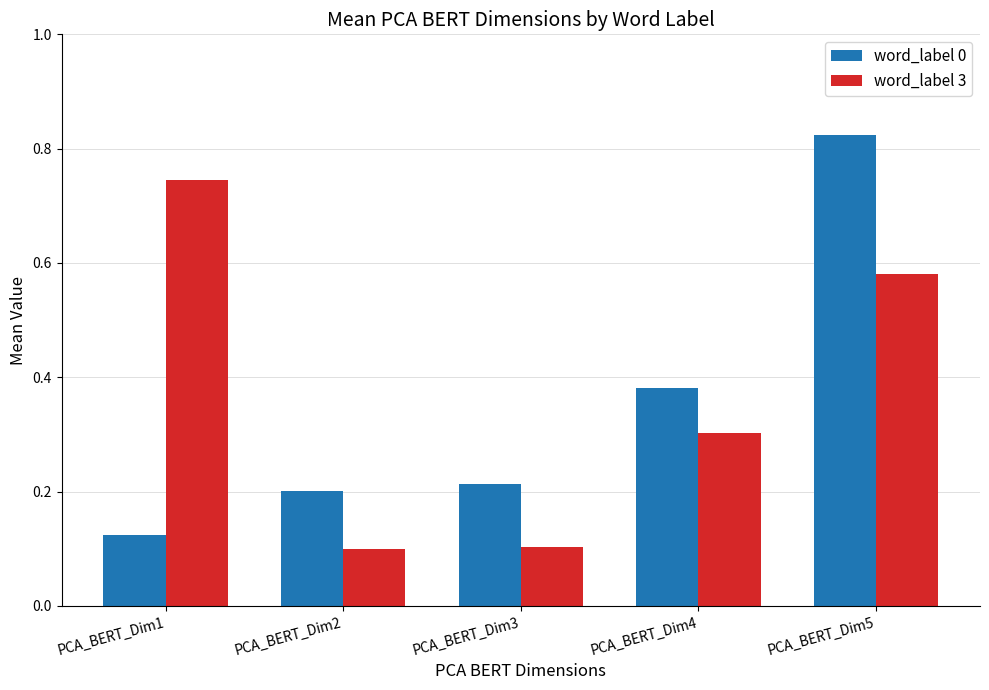

Is it true that word_label 0 equals 0.3 at PCA_BERT_Dim2?

False